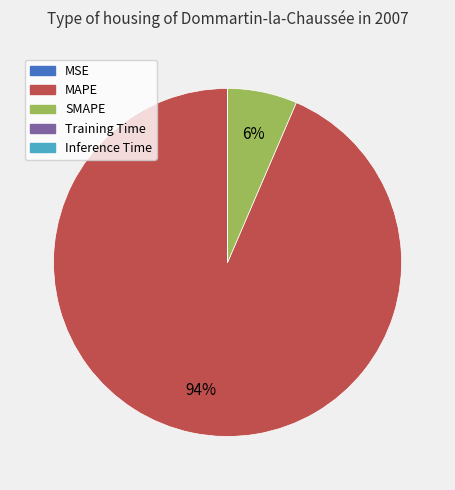

What is the largest slice in the pie chart?

MAPE